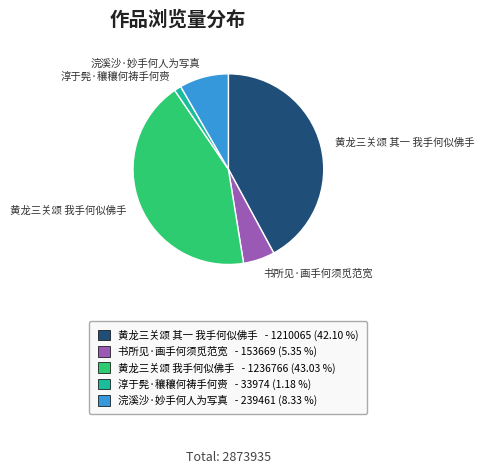

The 书所见·画手何须觅范宽 slice represents 1% of the pie. True or false?

False